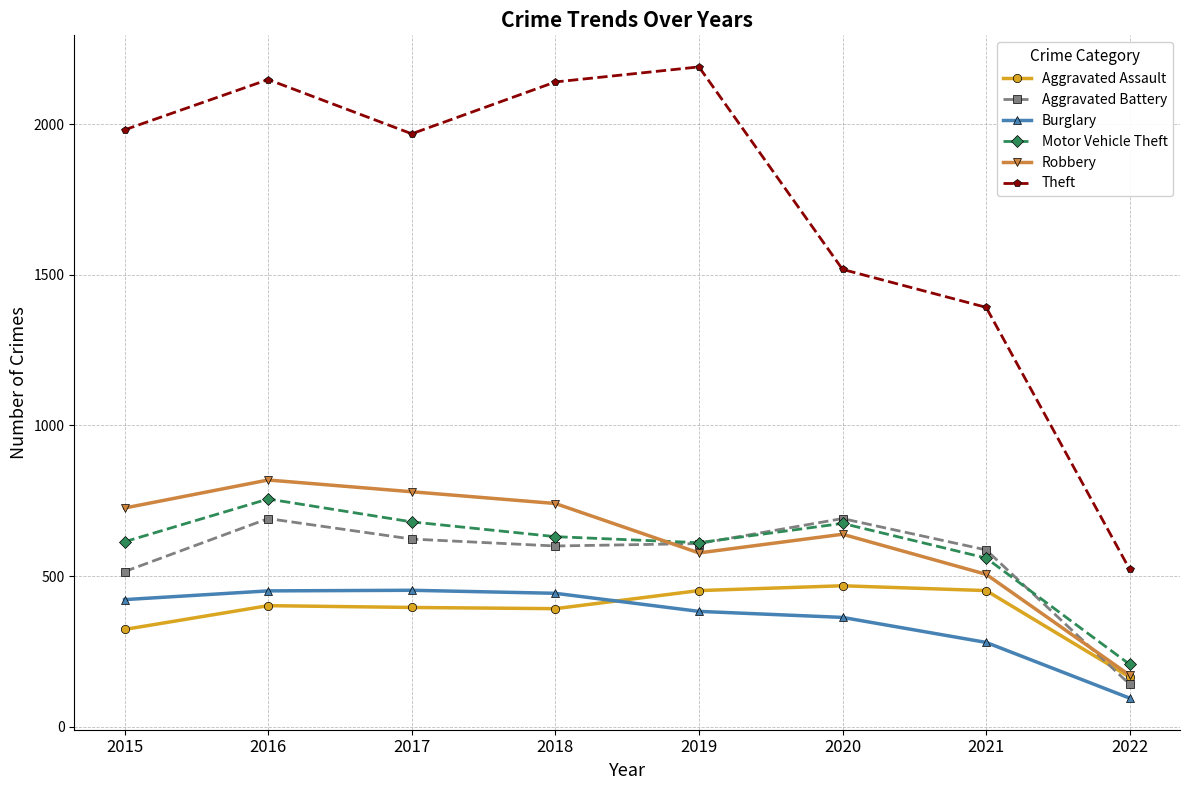

True or false: Motor Vehicle Theft and Burglary cross at least once.

False